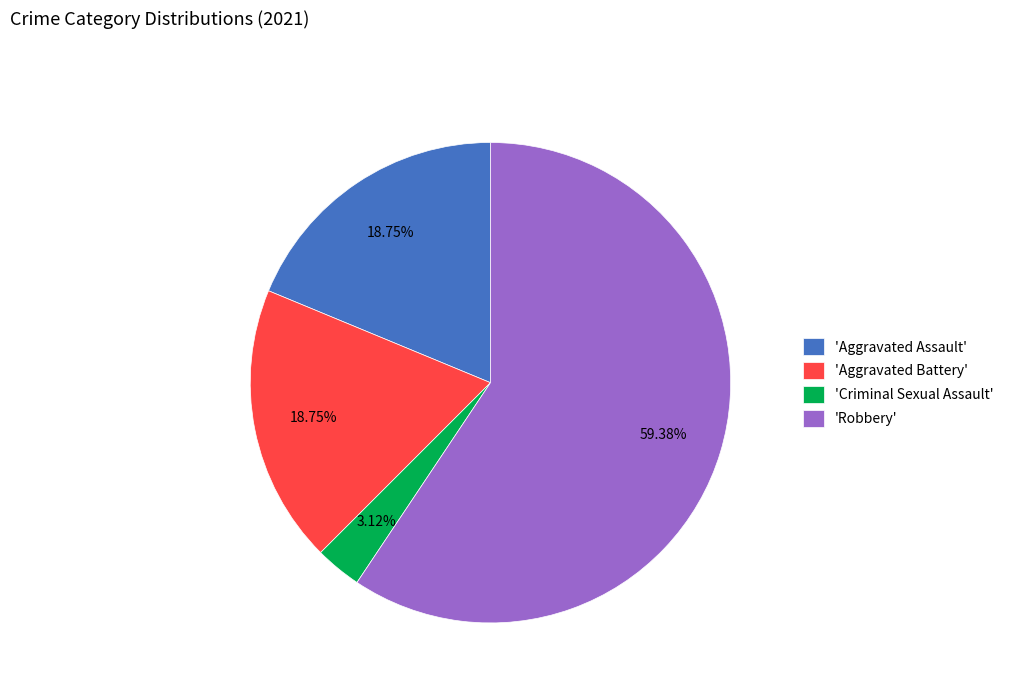

Which category accounts for the majority?

'Robbery'